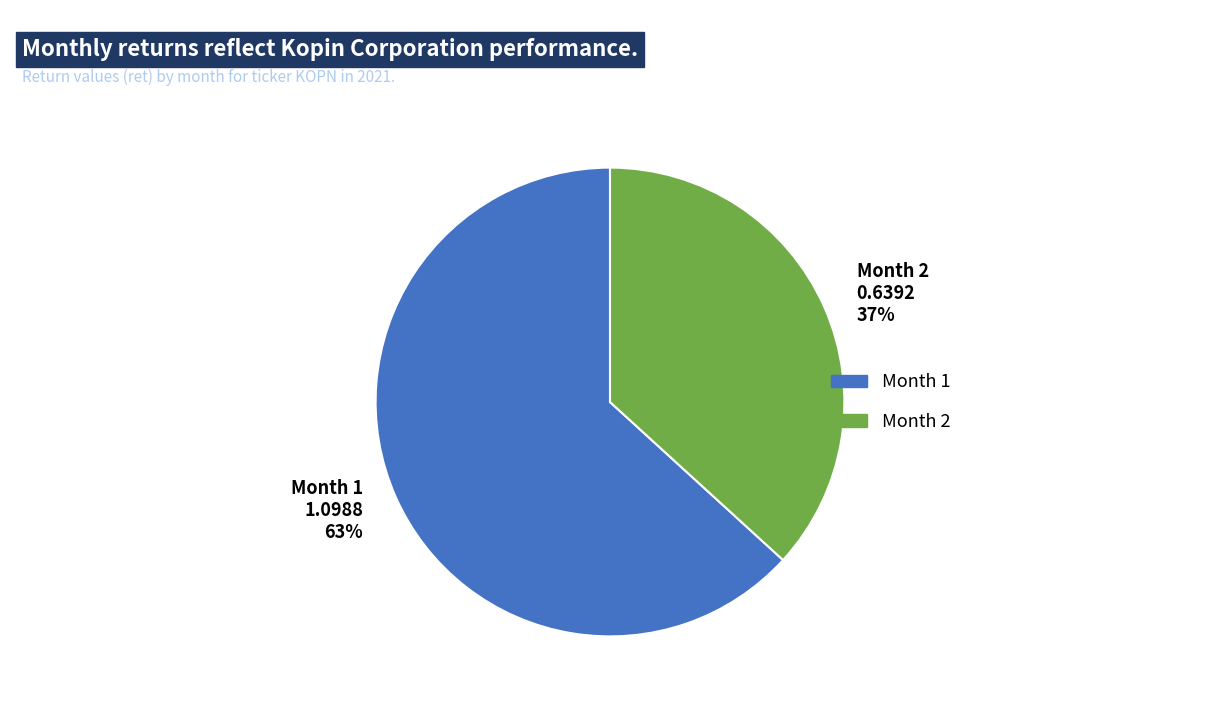

Do Month 1 and Month 2 together represent more than half of the pie?

Yes